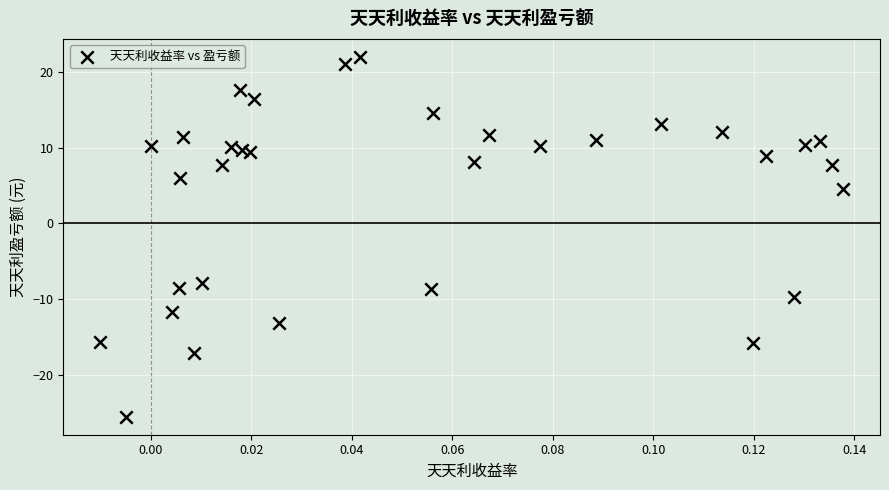

What Y value in the scatter plot is closest to -1?

4.5